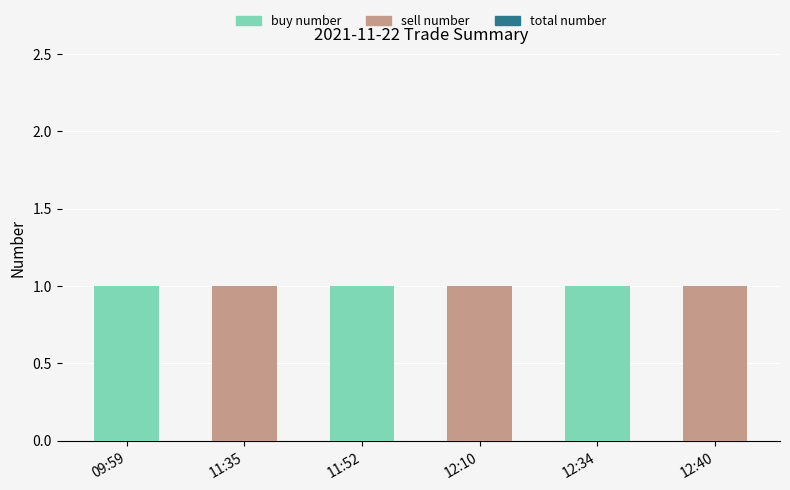

Reading right to left, list the values for the sell number series.

12:40=1	12:34=0	12:10=1	11:52=0	11:35=1	09:59=0